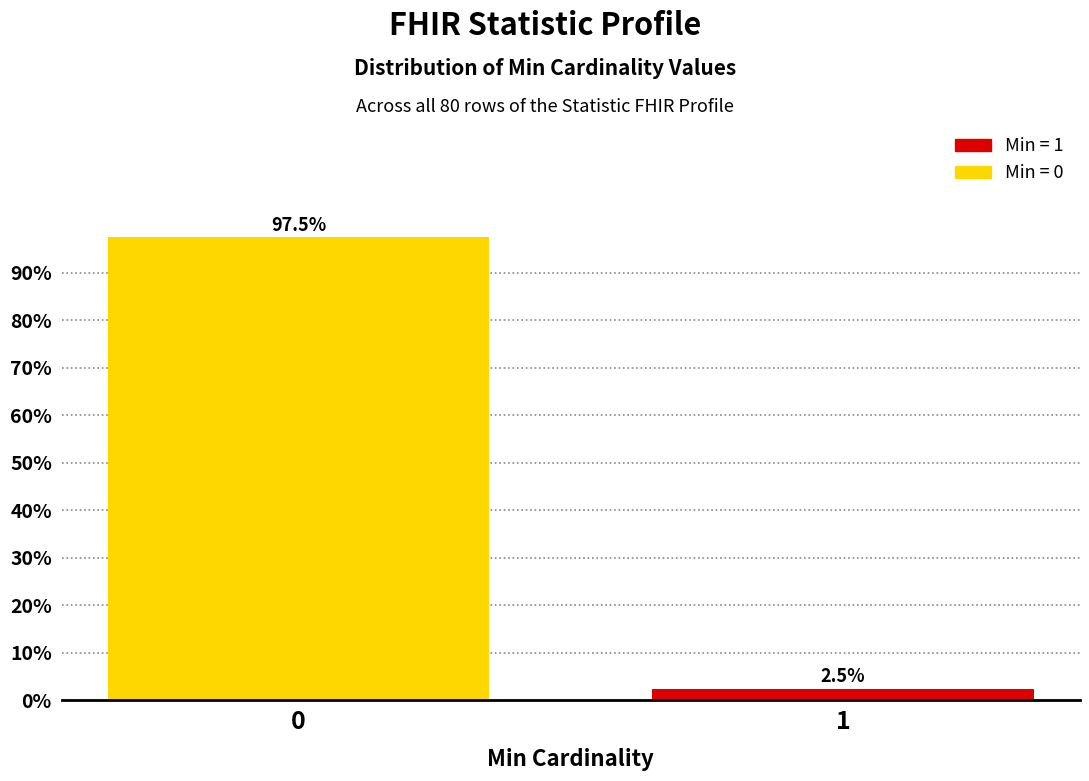

Reading right to left, what are all the values shown in this chart?

1=2.5	0=97.5